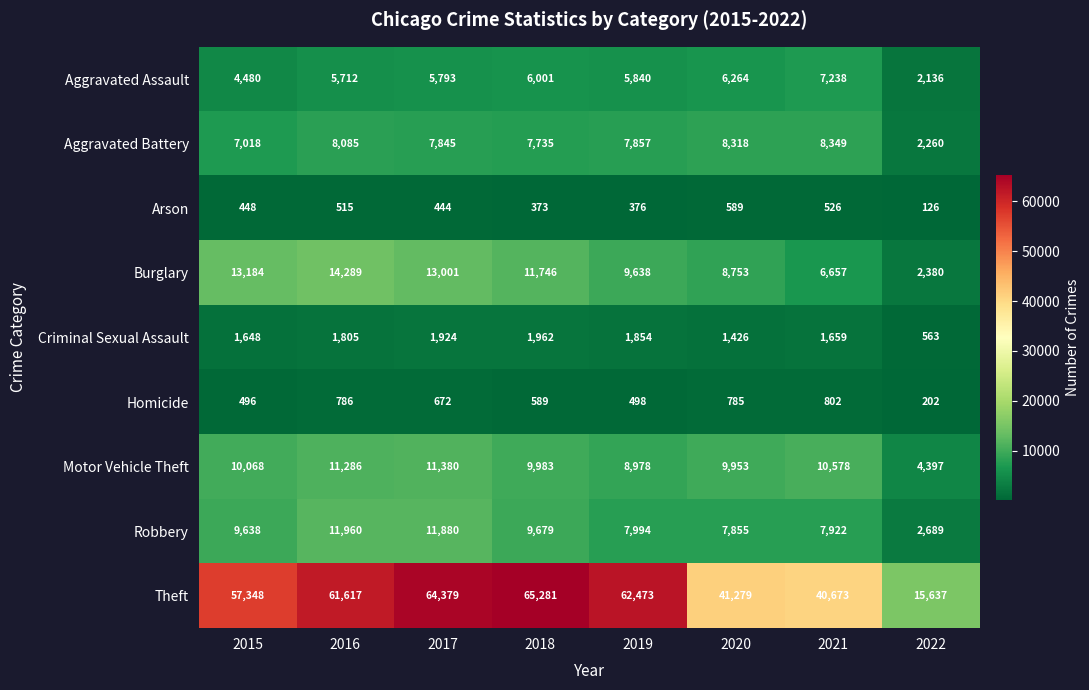

Which series has the largest total across all categories?

Theft